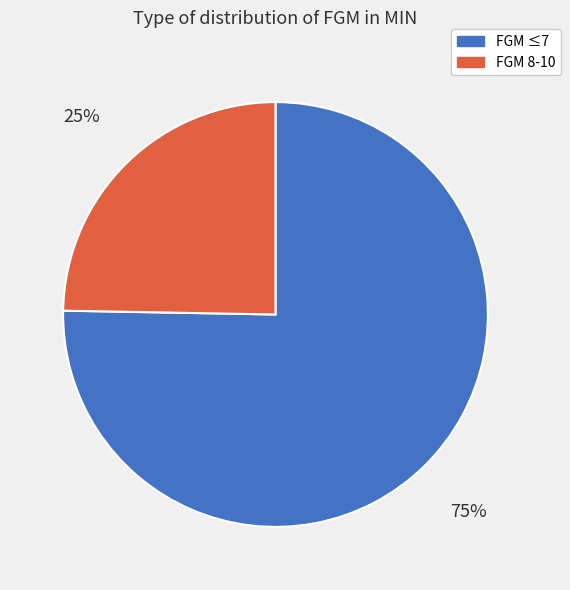

To the nearest percent, what is the average slice percentage?

50%